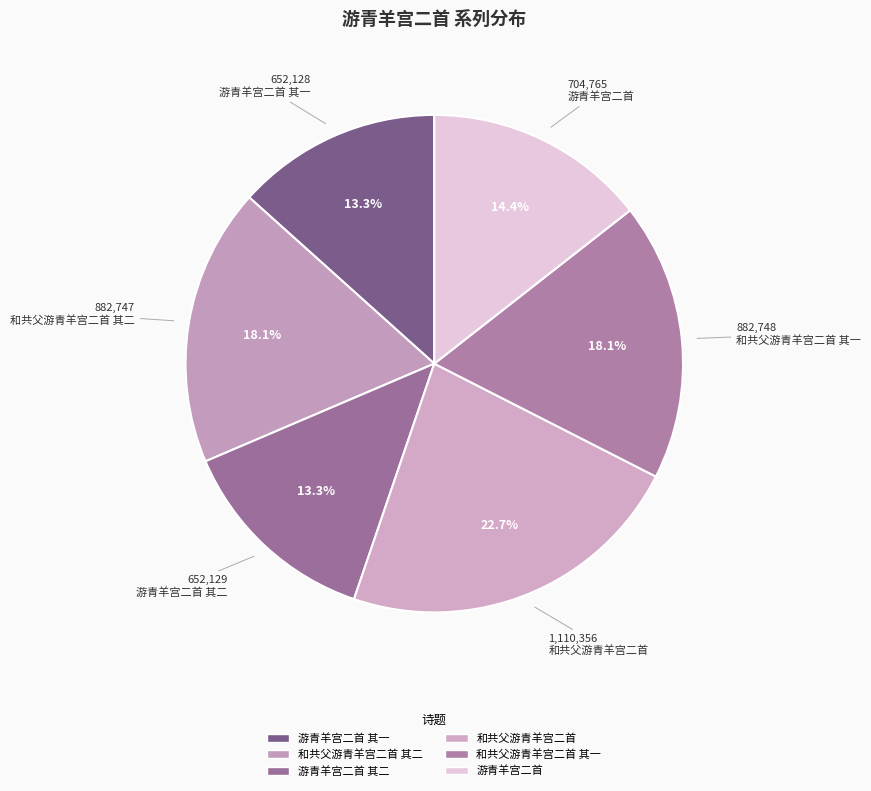

To the nearest percent, what is the average slice percentage?

17%